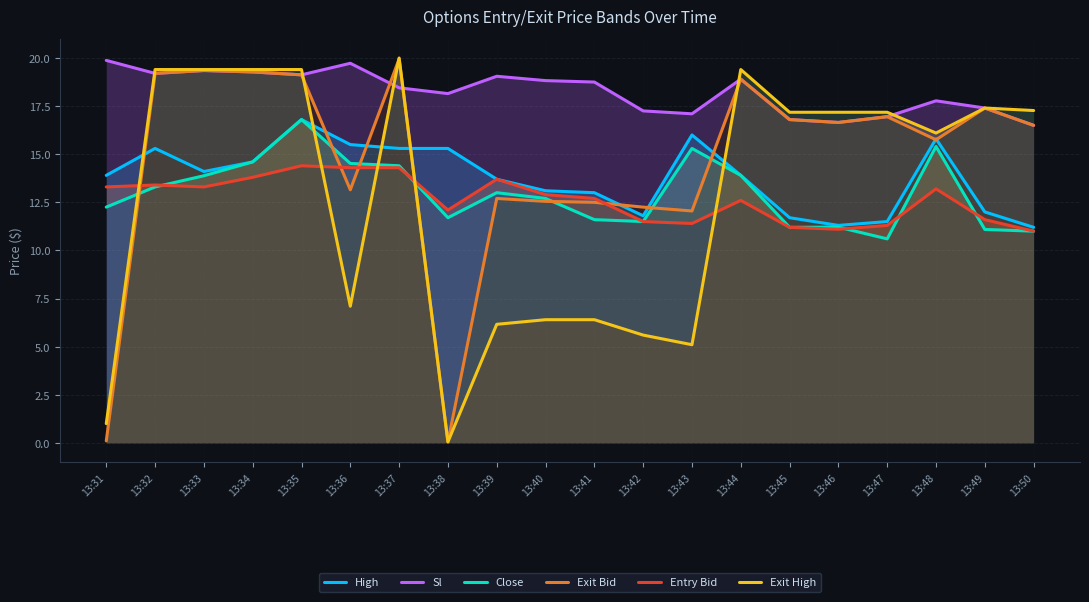

What is the value of the Exit High point at the 20th from the left?

17.3